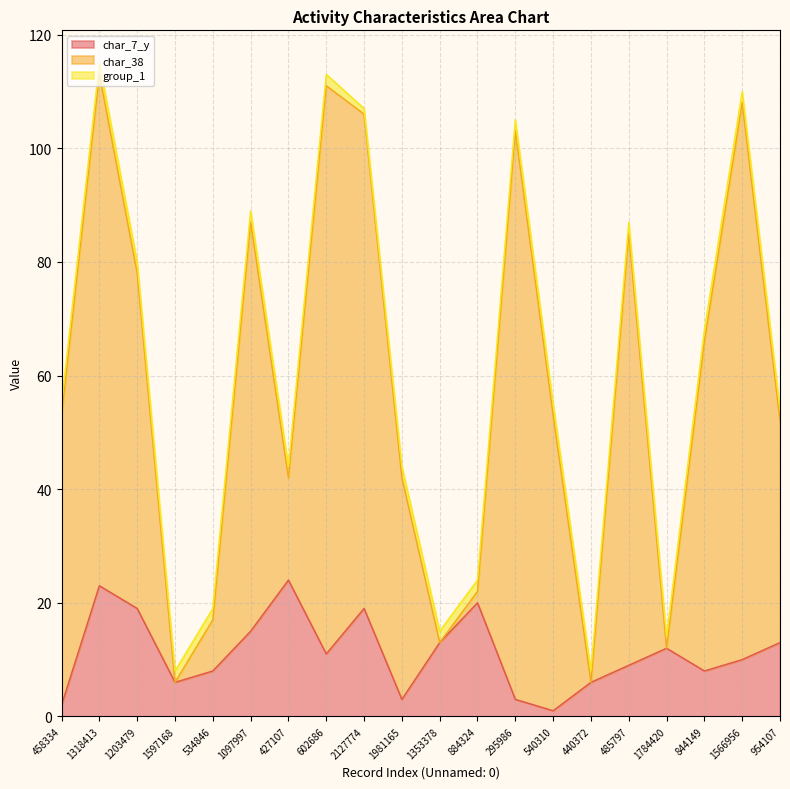

What are all the series names shown in the legend?

char_7_y, char_38, group_1